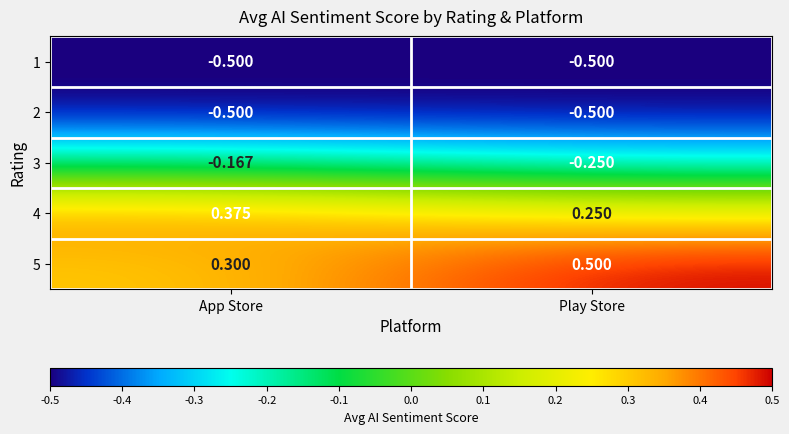

What is the maximum value shown in the chart?

0.5